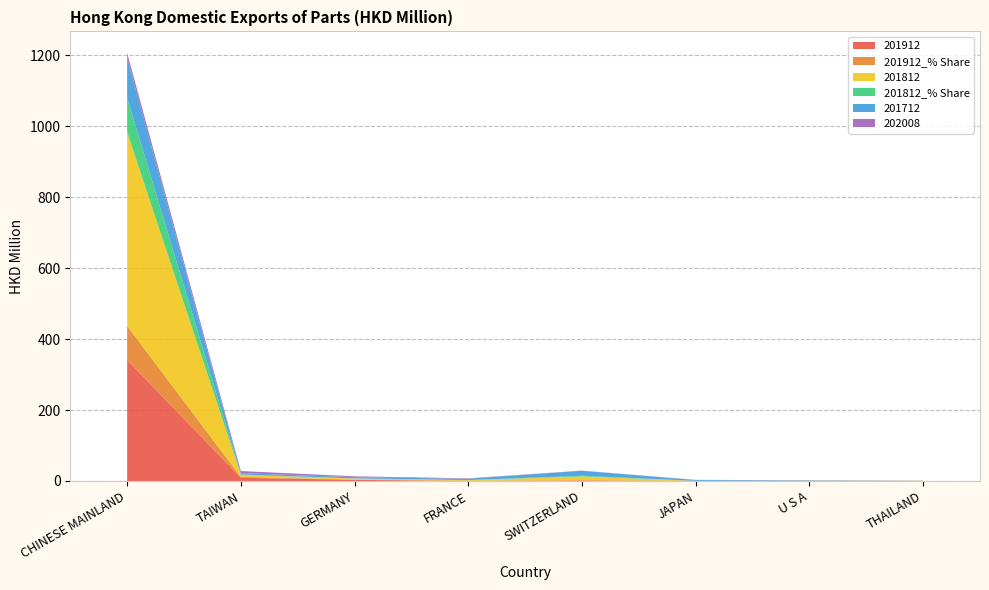

Reading right to left, list all the values displayed in this chart.

201912: 0.3	0.3	0.2	1.6	0.3	3.1	9.0	341.5
201912_% Share: 0.1	0.1	0.1	0.5	0.1	0.9	2.5	95.8
201812: 0.2	0.3	0.1	10.7	1.8	2.8	5.7	546.5
201812_% Share: 0.0	0.1	0.0	1.9	0.3	0.5	1.0	96.2
201712: 0.2	1.2	2.4	14.1	3.9	3.3	3.8	113.1
202008: 0.1	0.2	0.3	0.4	1.0	2.7	5.9	14.2